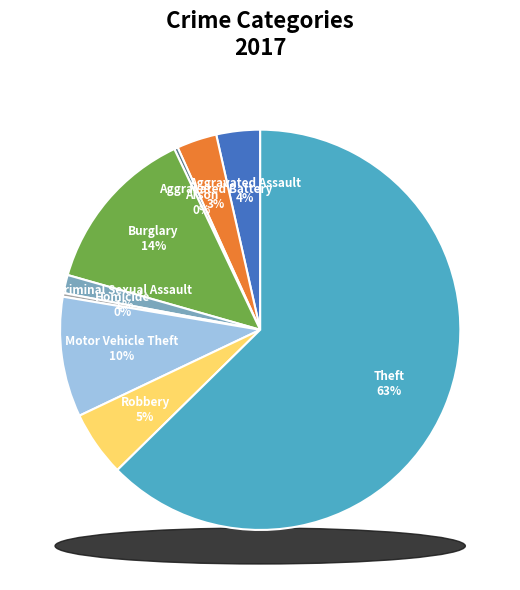

How many segments does this pie chart have?

9